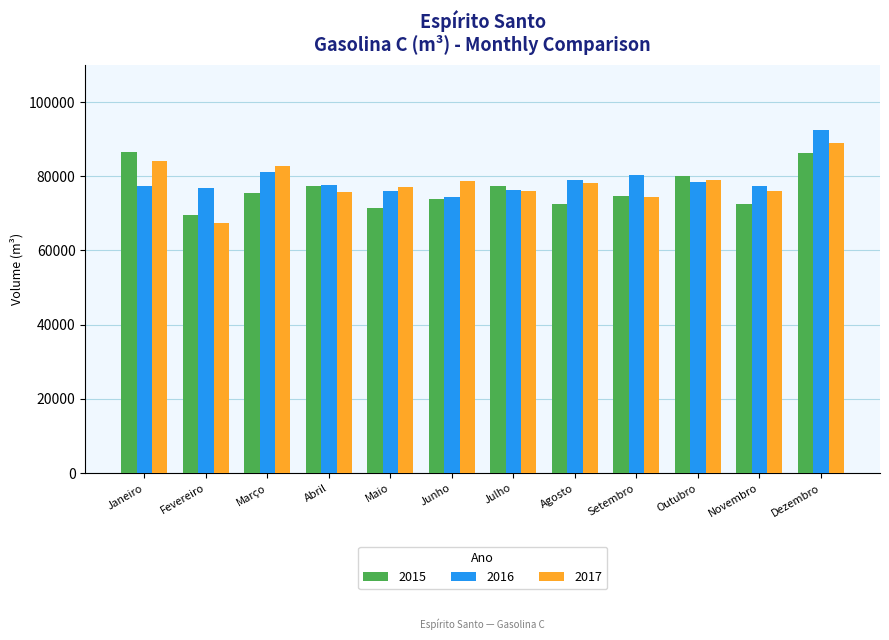

At which category is the sum across all series the highest?

Dezembro